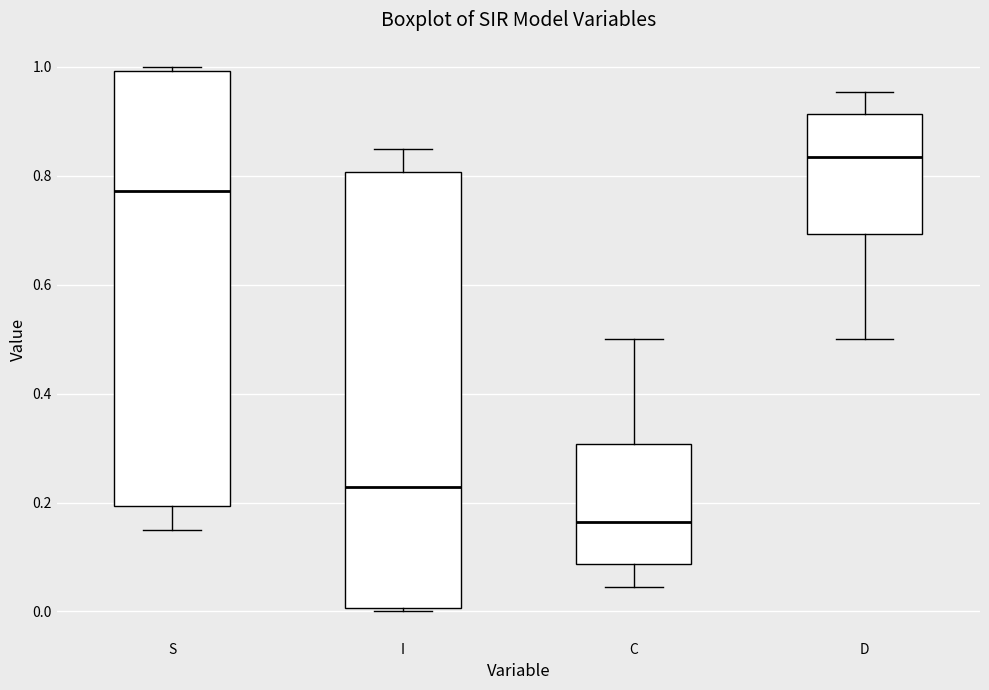

Where does the upper whisker of the box for I end on the y-axis? The values are not printed on the chart, so give them approximately, as read against the axis.

0.86